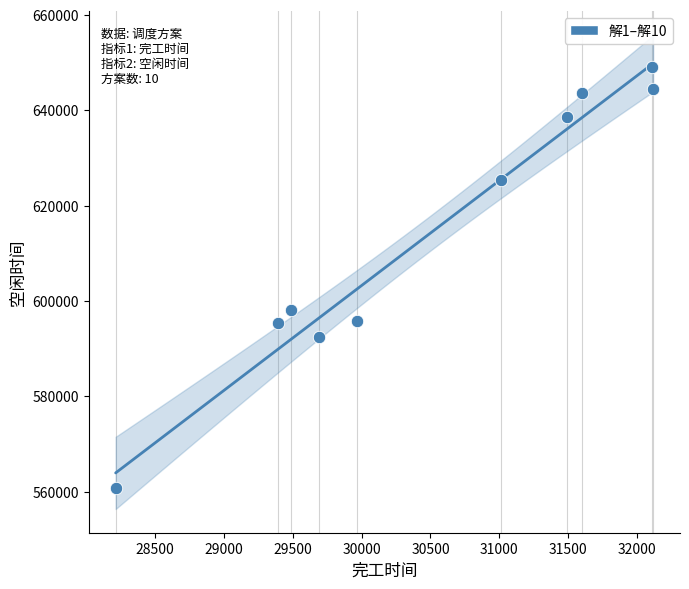

What is the range of Y values (max minus min)?

88199.6